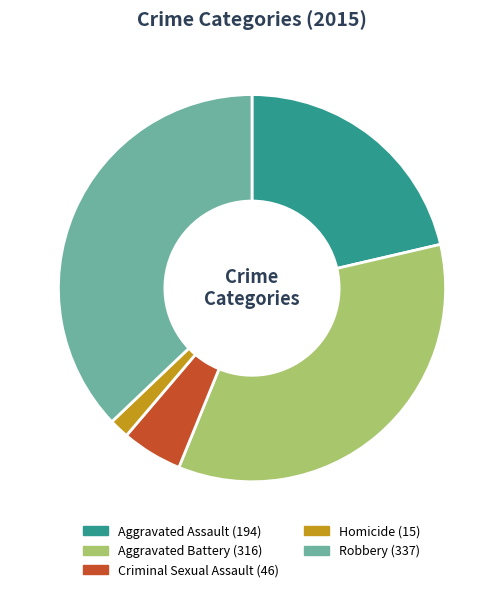

Which category has the smallest portion of the pie?

Homicide